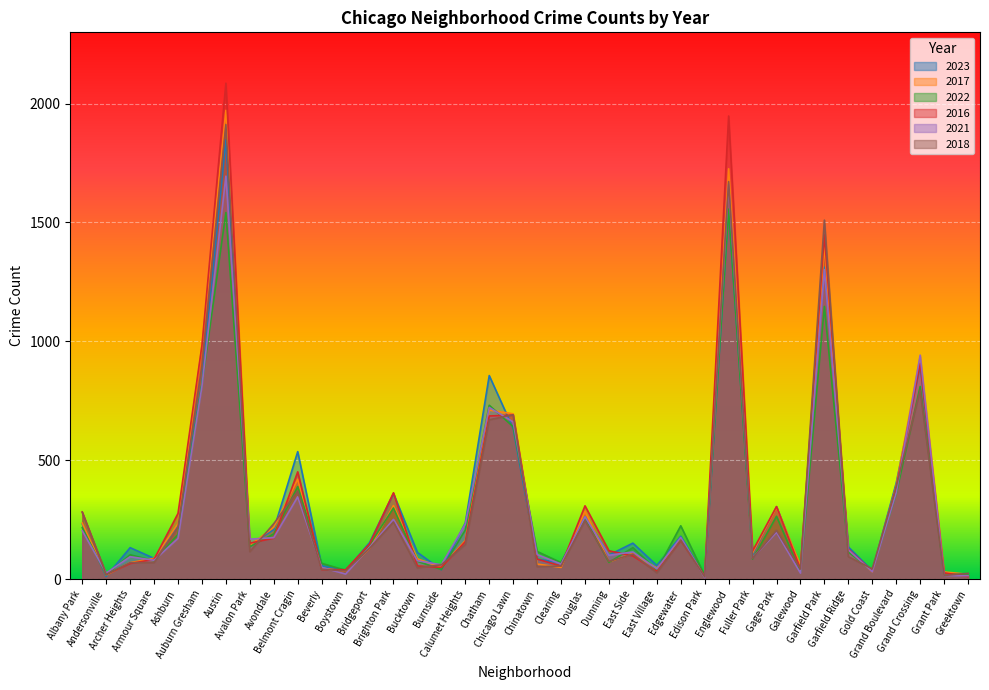

Rank the series at Archer Heights from lowest to highest value.

2016, 2017, 2018, 2021, 2022, 2023